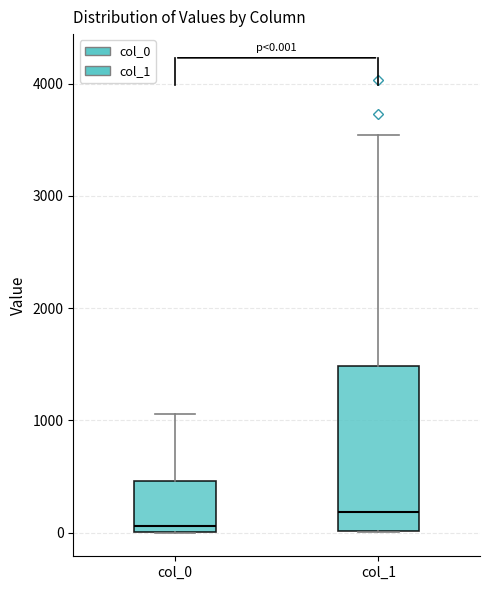

Which box has the lowest median line?

col_0